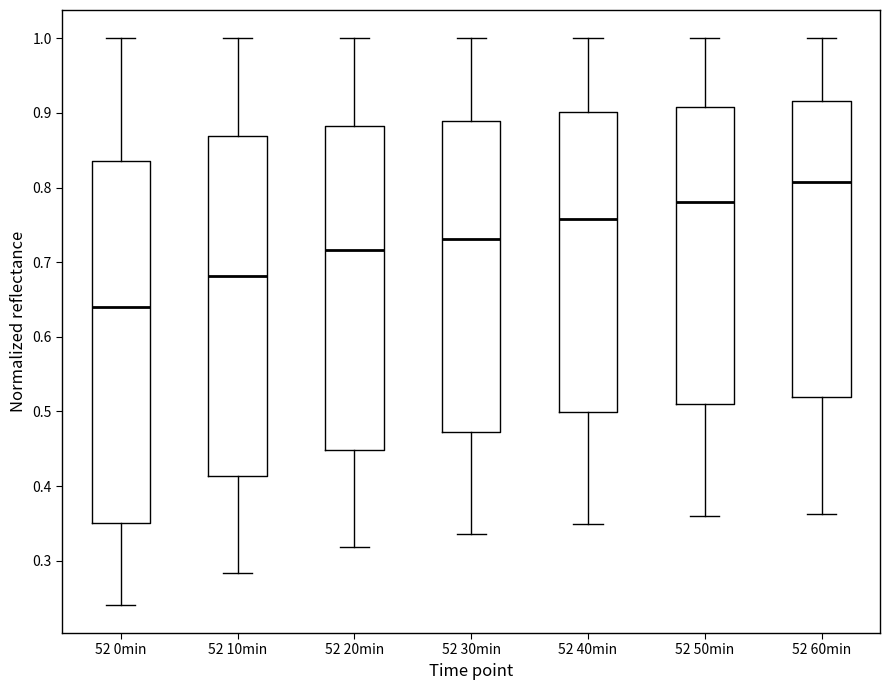

Reading left to right, transcribe this box plot: for each box, give where its median line is, the range the box spans, and where its two whiskers end, as read against the y-axis. The values are not printed on the chart, so give them approximately, as read against the axis.

52 0min: median 0.64, box 0.35 to 0.84, whiskers 0.24 to 1.00
52 10min: median 0.68, box 0.41 to 0.87, whiskers 0.28 to 1.00
52 20min: median 0.72, box 0.45 to 0.88, whiskers 0.32 to 1.00
52 30min: median 0.73, box 0.47 to 0.89, whiskers 0.34 to 1.00
52 40min: median 0.76, box 0.50 to 0.90, whiskers 0.35 to 1.00
52 50min: median 0.78, box 0.51 to 0.91, whiskers 0.36 to 1.00
52 60min: median 0.81, box 0.52 to 0.92, whiskers 0.36 to 1.00